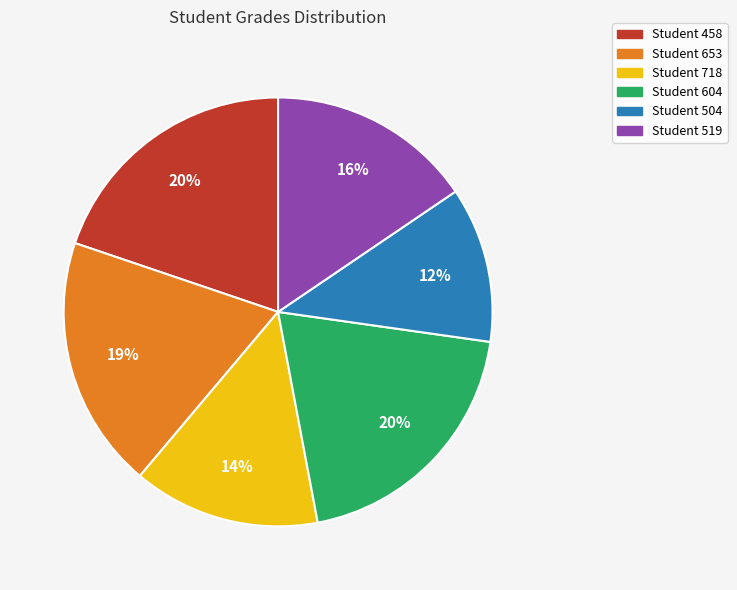

Does Student 458 account for over 50% of the chart?

No